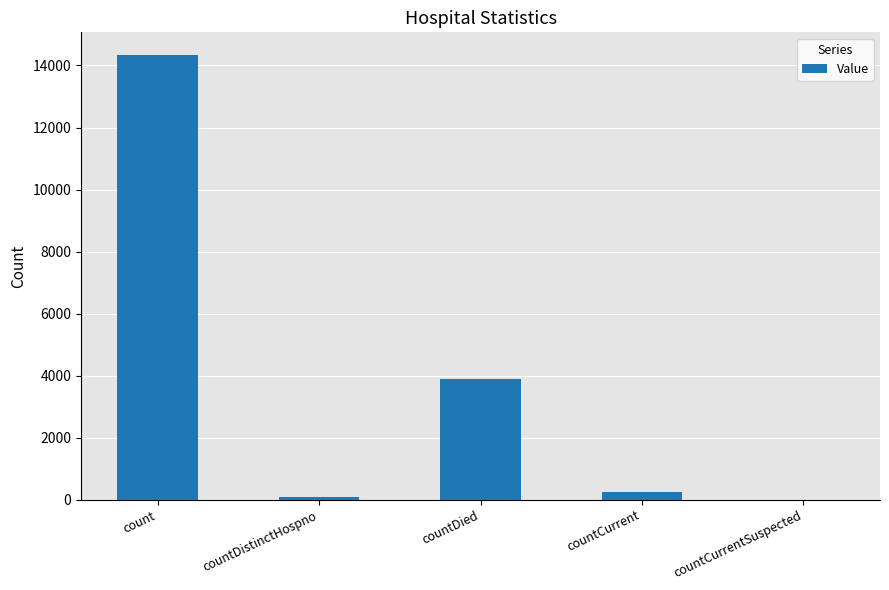

Does the chart contain stacked bars?

No